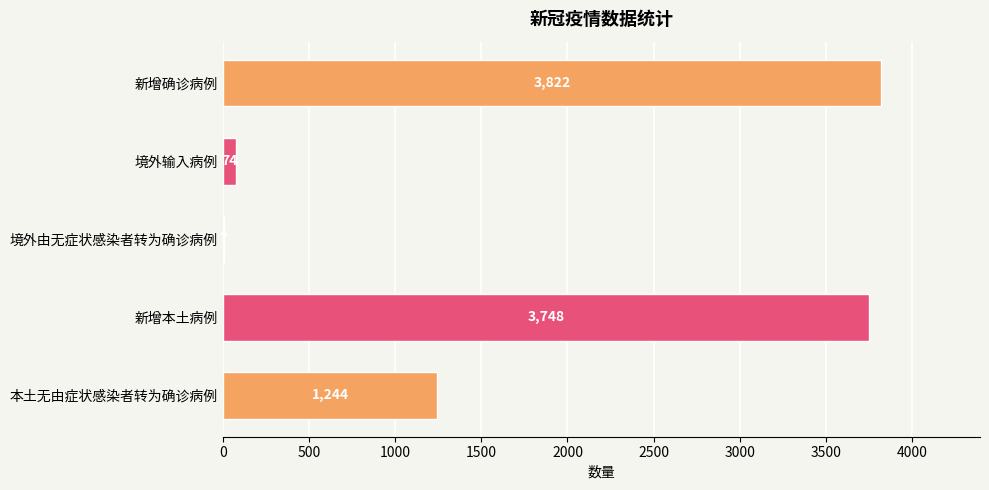

What is the sum of the values at 境外输入病例 and 新增确诊病例?

3896